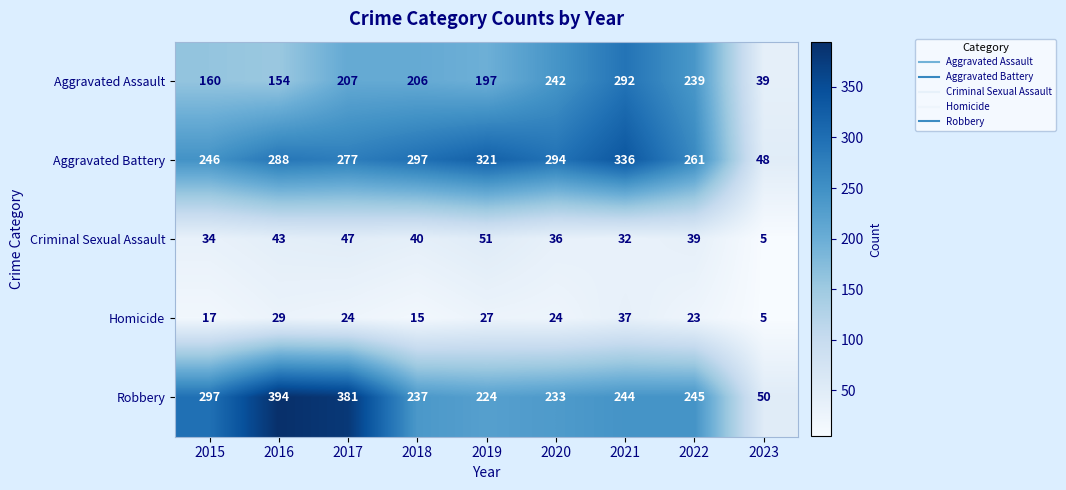

Count the number of categories in the chart.

9